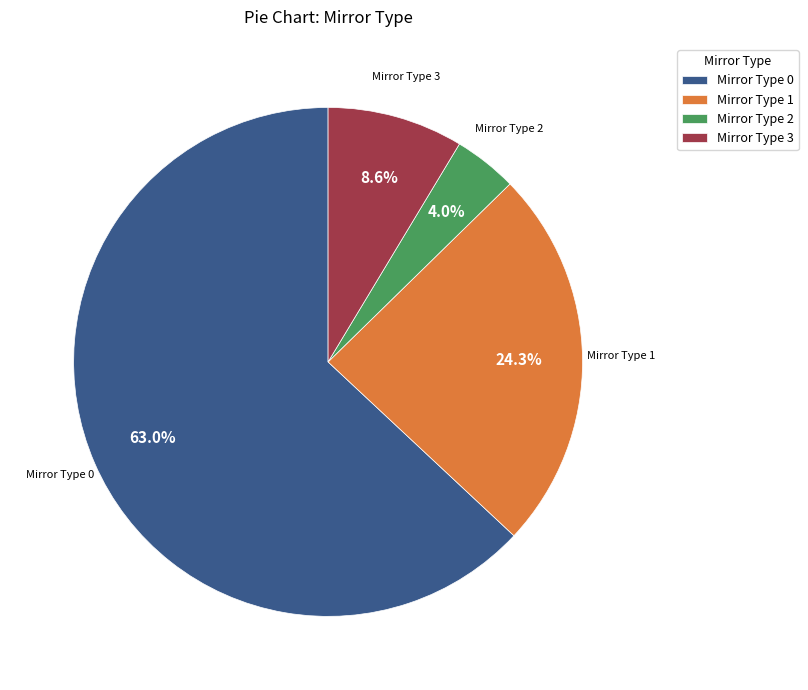

Rank the categories by value from highest to lowest.

Mirror Type 0, Mirror Type 1, Mirror Type 3, Mirror Type 2